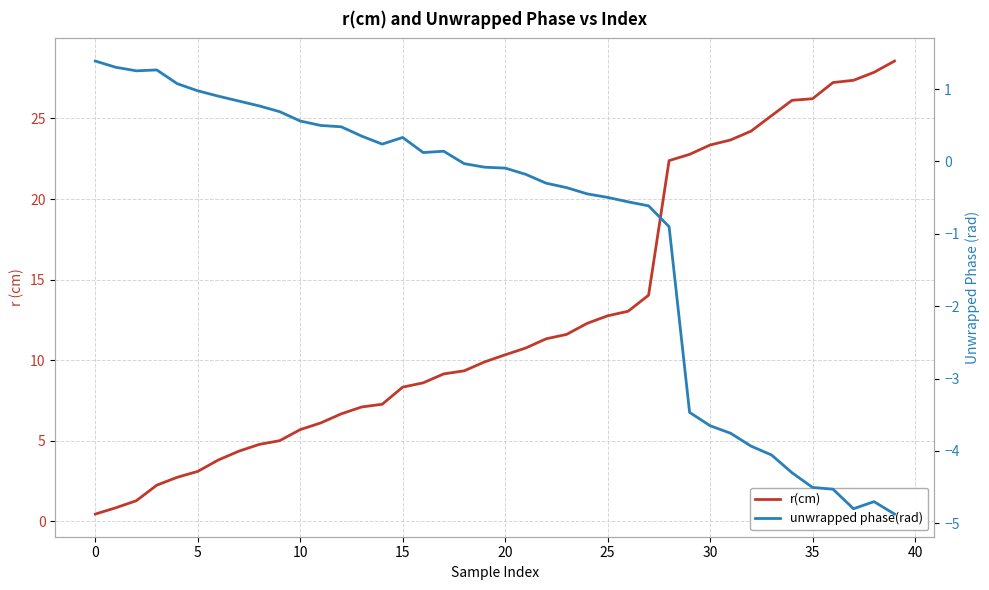

What is the difference between the r(cm) values at 13 and 30?

16.3